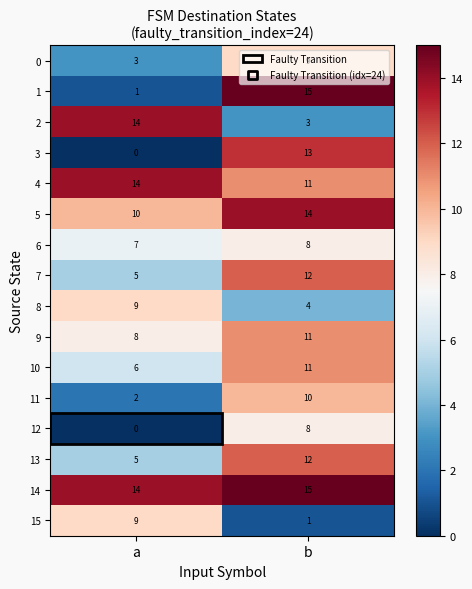

Is it true that 6 equals 11 at b?

False